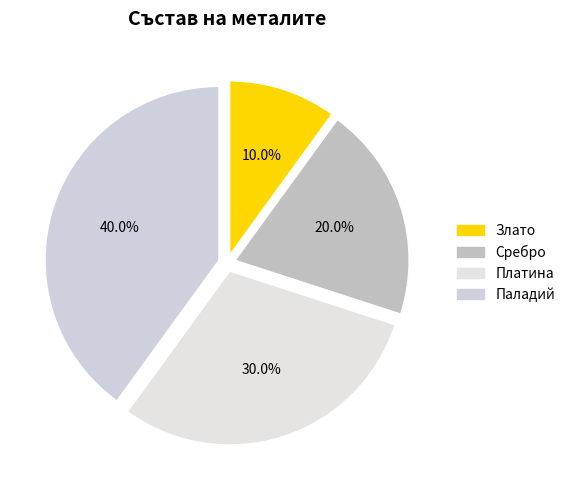

Count the number of slices in the pie.

4